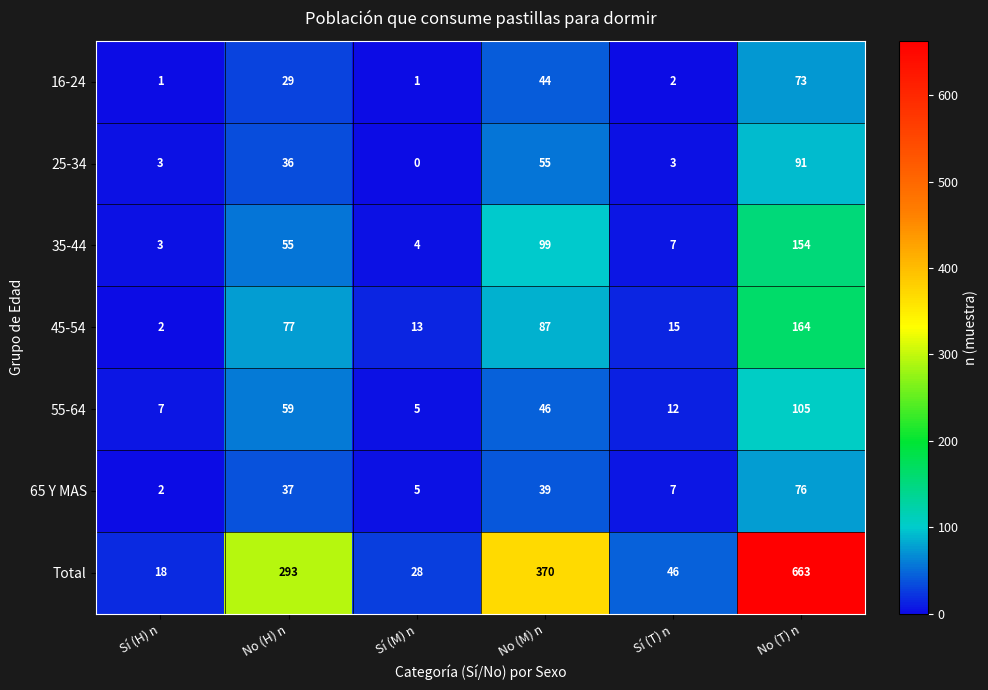

Which label corresponds to the smallest value in the chart?

Sí (M) n